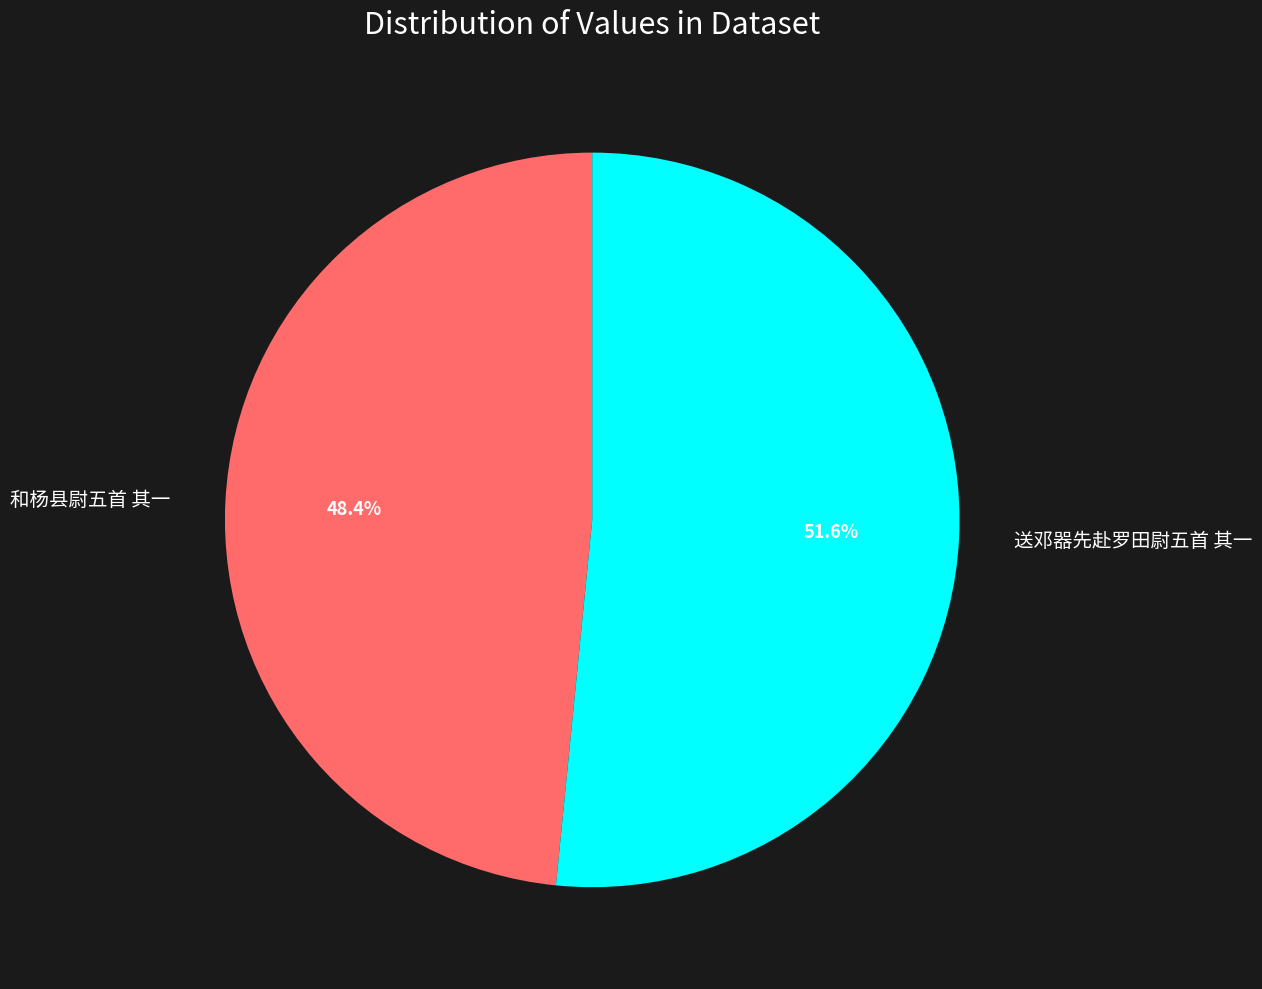

Does any single category account for the majority?

Yes